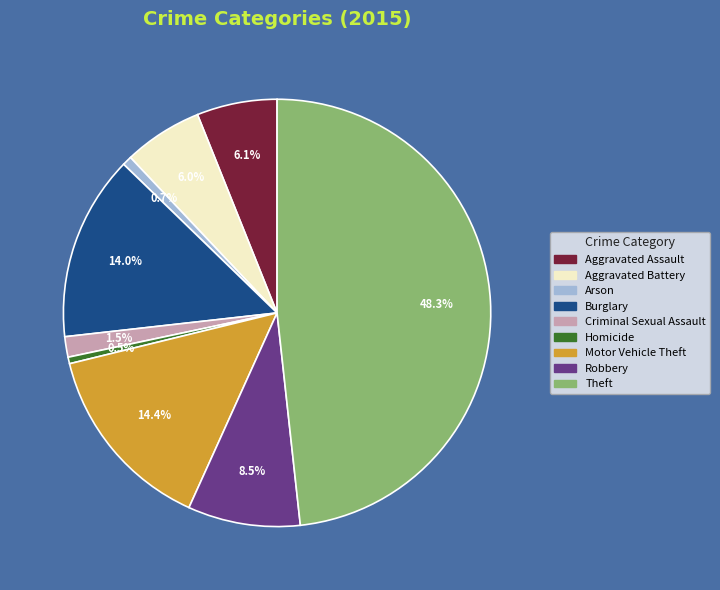

Which category has the biggest portion of the pie?

Theft